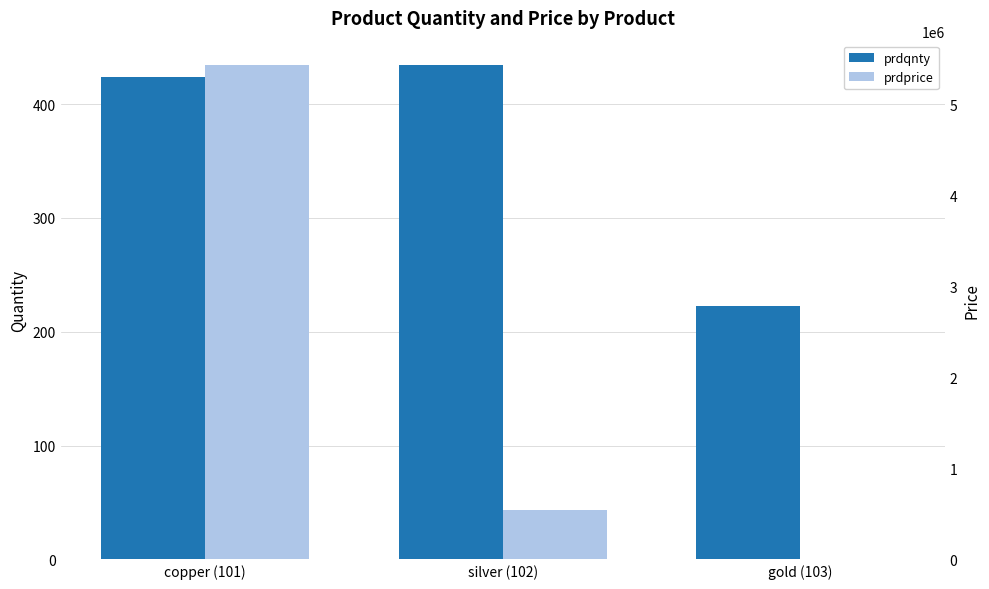

What are all the series names shown in the legend?

prdqnty, prdprice